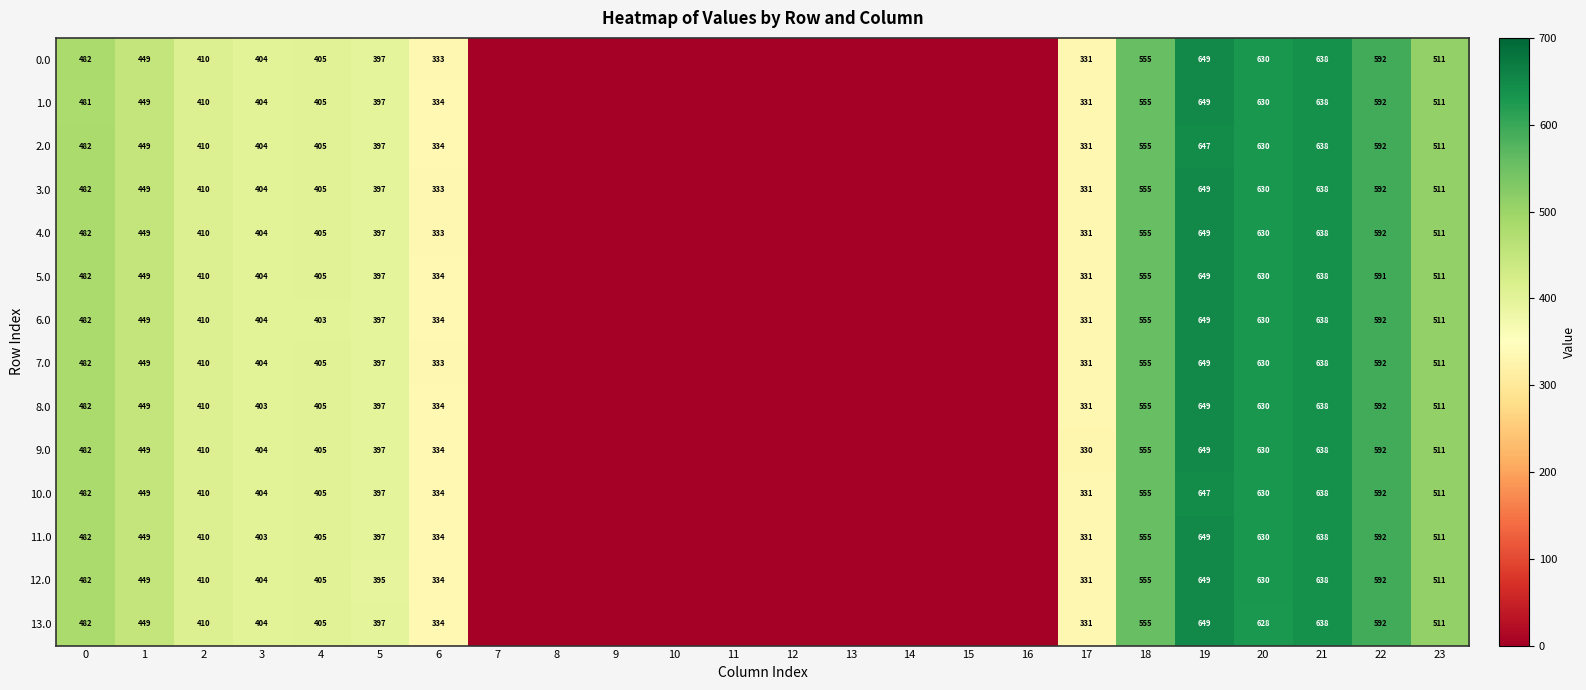

What is the difference between the 5.0 values at 20 and 2?

220.0